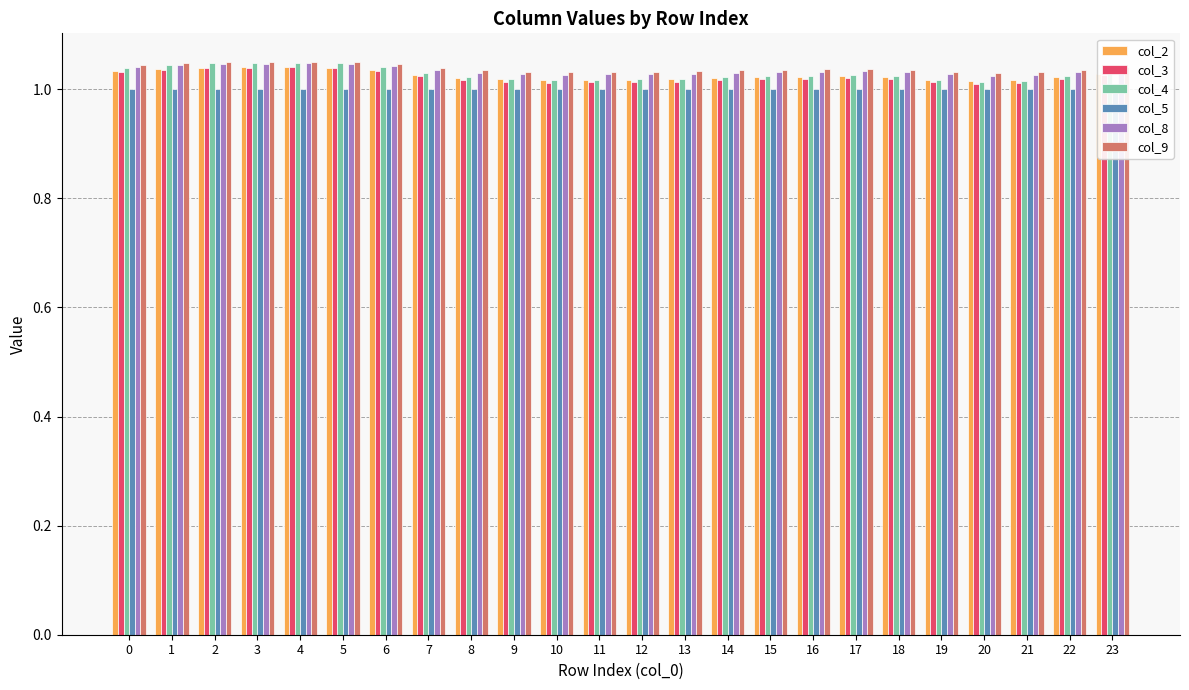

Is it true that col_9 equals 1.0 at 0?

True